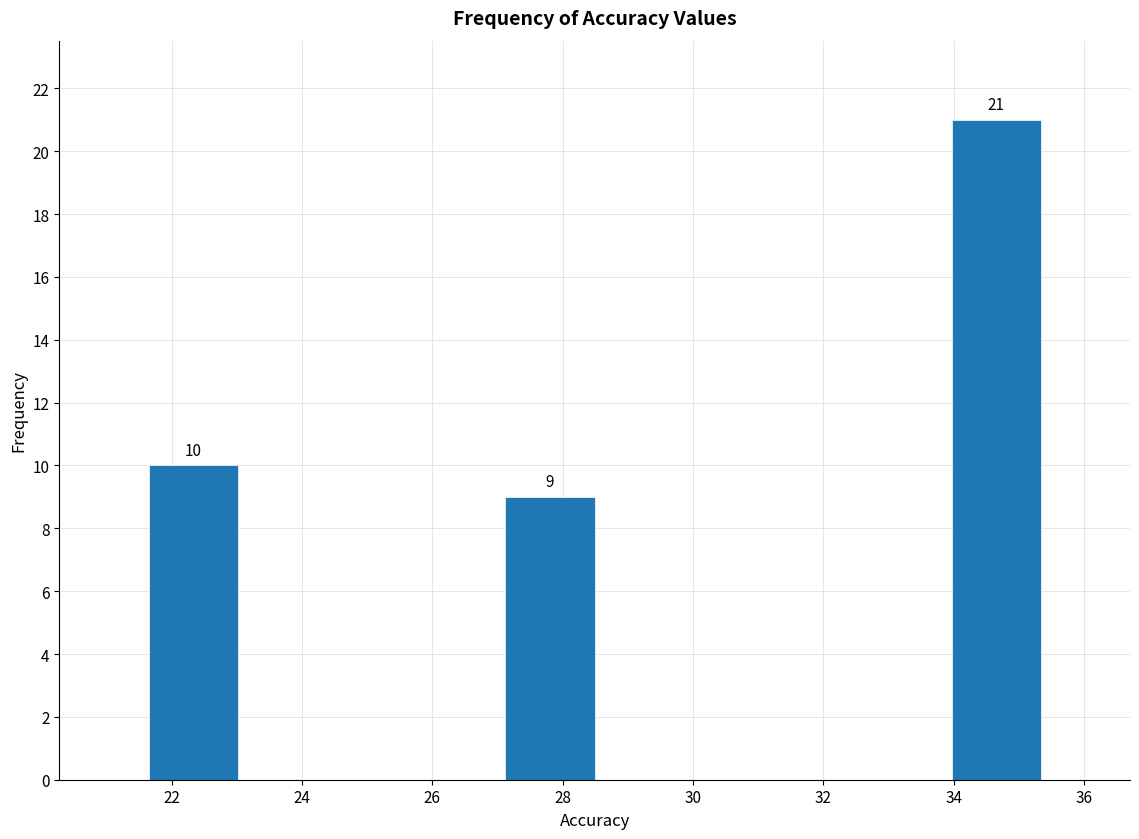

Over which range of the x-axis is the bar tallest?

34.0 to 35.4